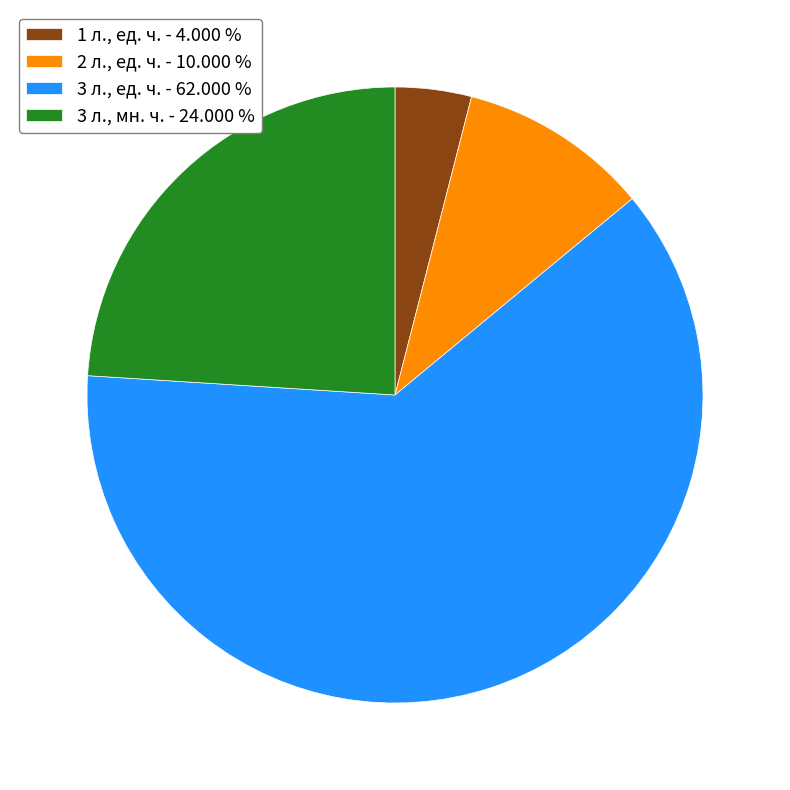

How many segments does this pie chart have?

4